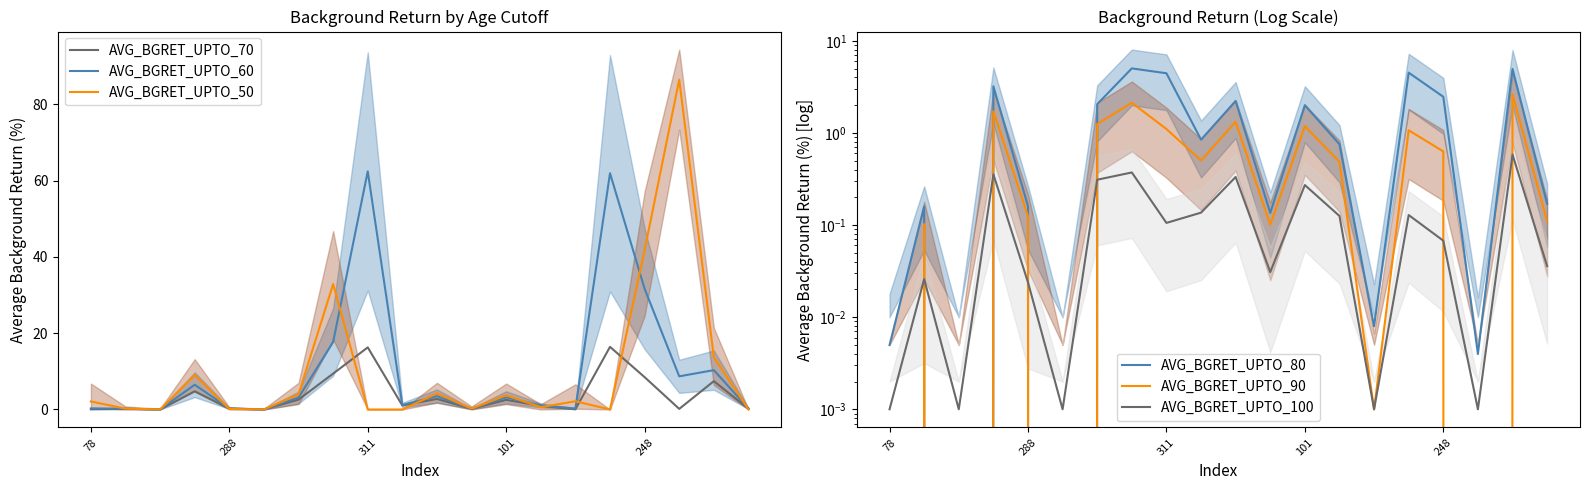

Is it true that AVG_BGRET_UPTO_70 equals 8.5 at 248?

True